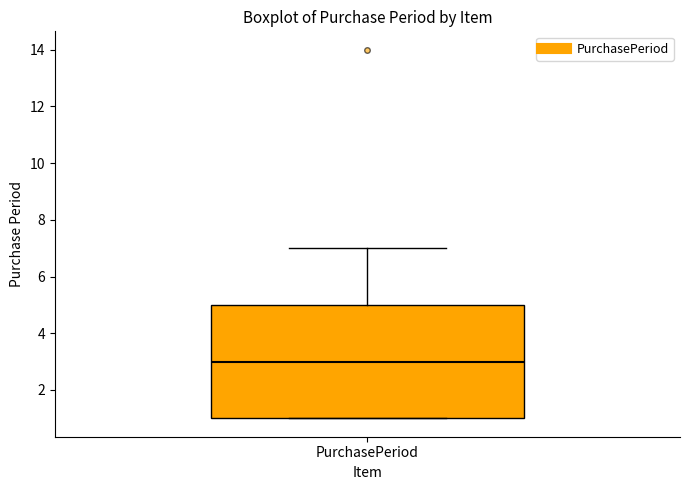

Read this box plot against the y-axis: the position of the median line, the range covered by the box, and the ends of both whiskers. The values are not printed on the chart, so give them approximately, as read against the axis.

median 3, box 1 to 5, whiskers 1 to 7